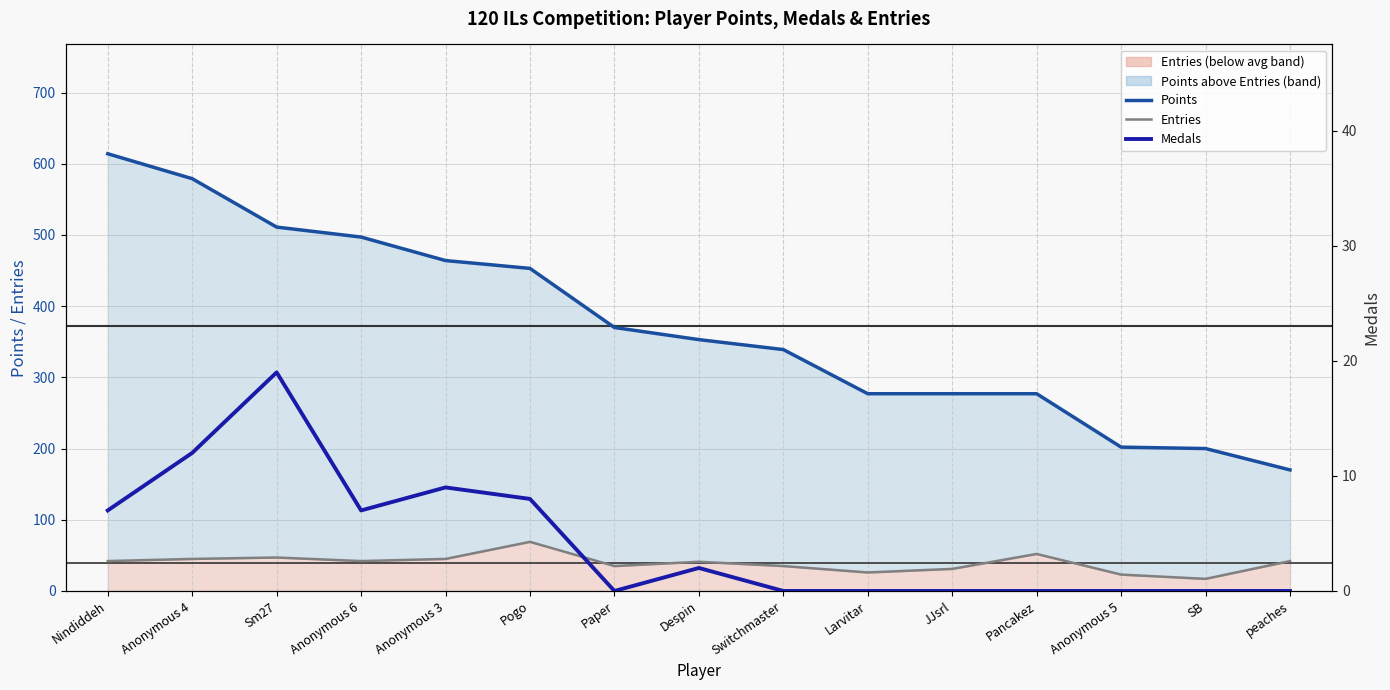

What is the sum of all Entries values?

592